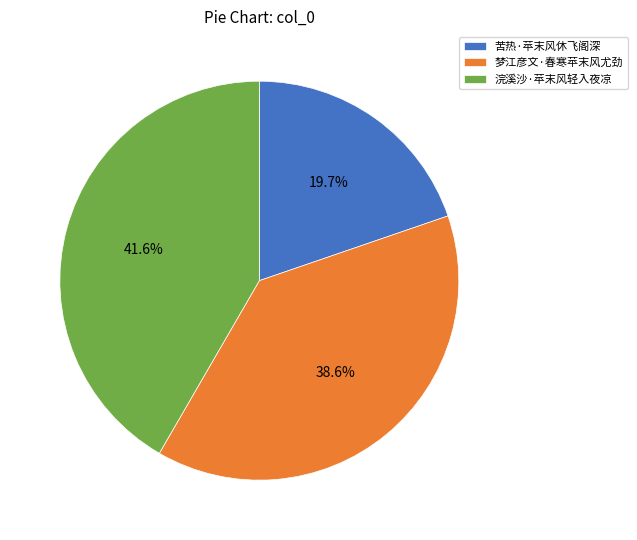

What is the ratio of the value at 浣溪沙·苹末风轻入夜凉 to the value at 梦江彦文·春寒苹末风尤劲?

1.1